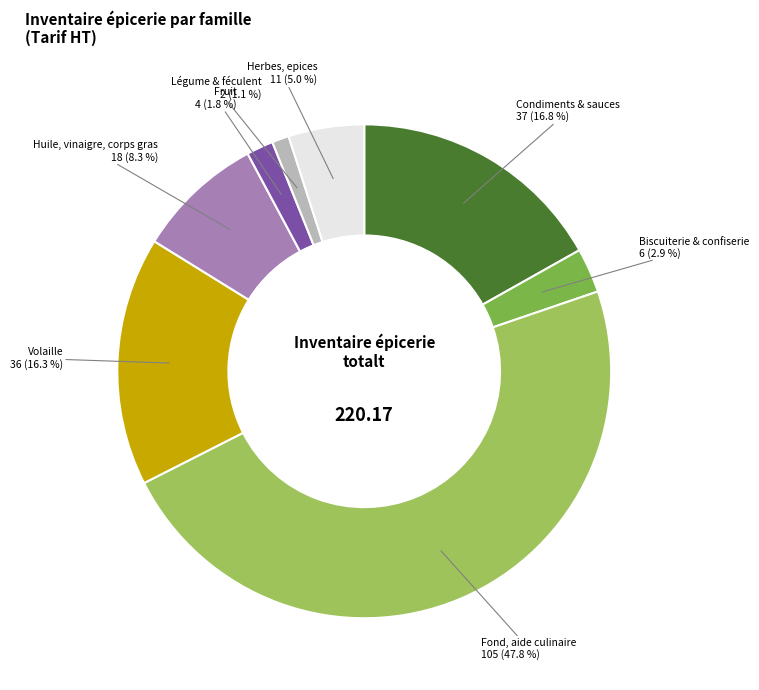

What is the total percentage of Biscuiterie & confiserie and Fruit?

4.7%